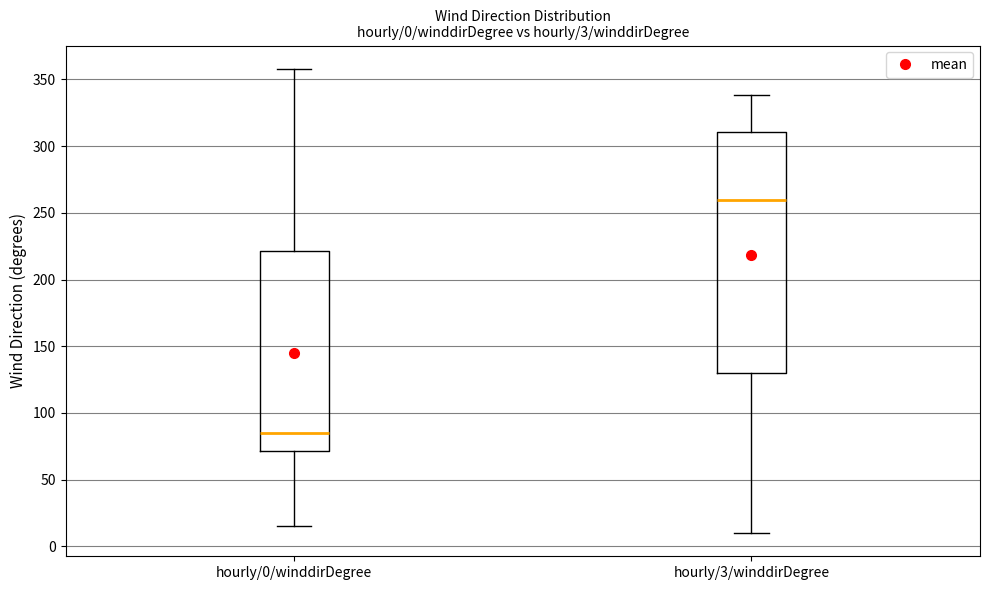

Which box is the tallest, from its lower edge to its upper edge?

hourly/3/winddirDegree